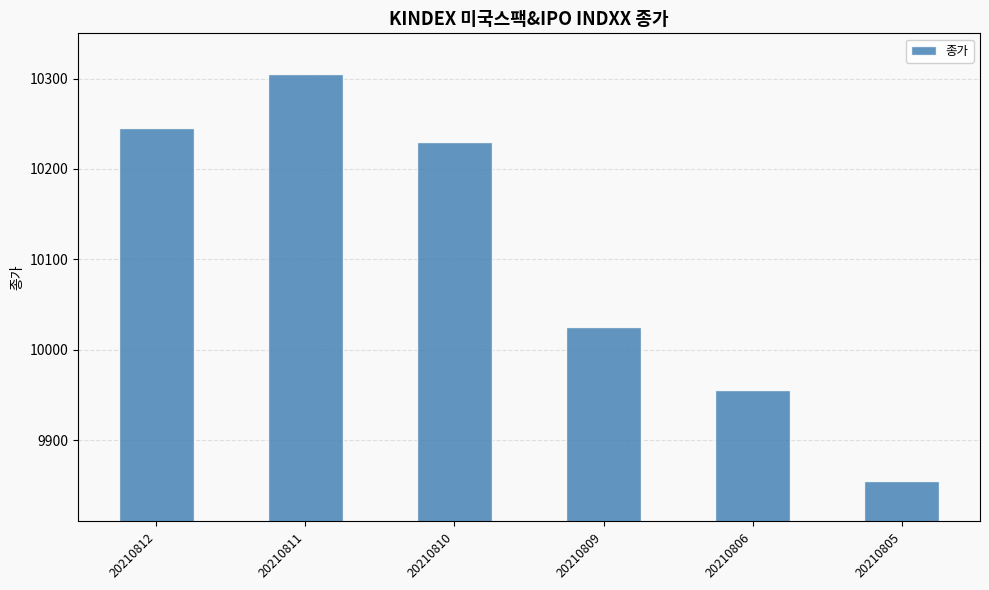

Which label corresponds to the largest value in the chart?

20210811